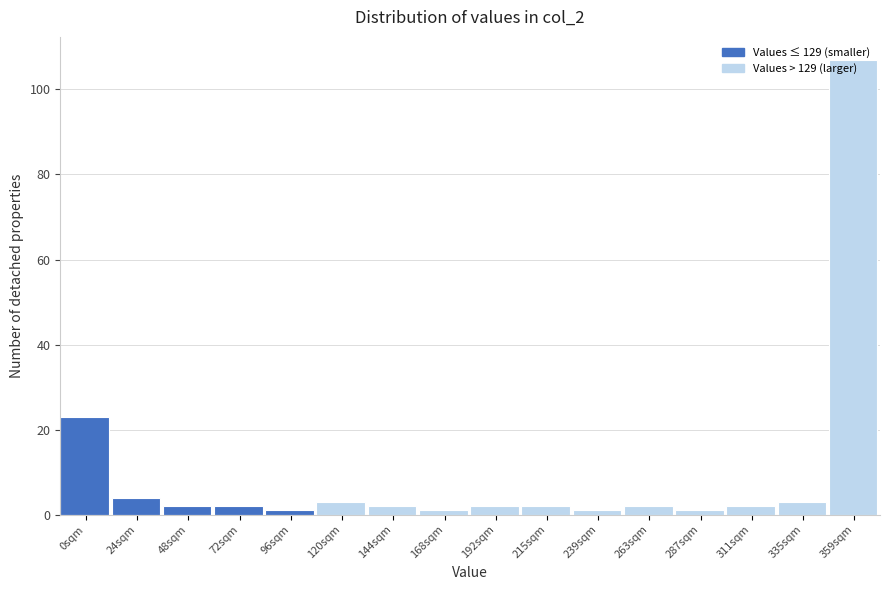

The value at 0sqm is 23. True or false?

True